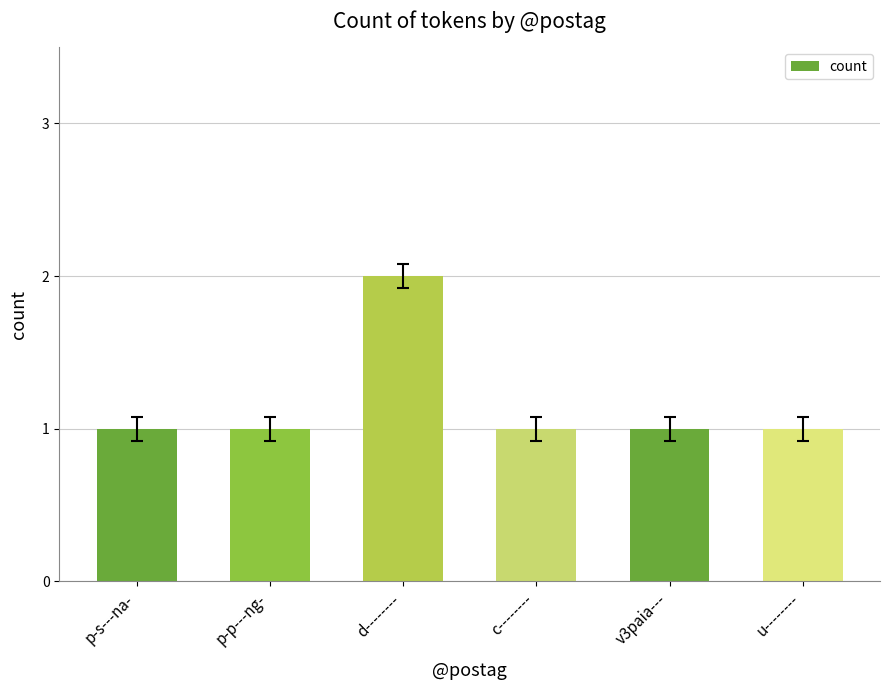

What is the average value?

1